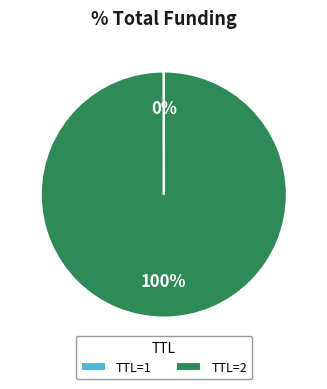

To the nearest percent, what is the difference between the largest and smallest slice percentages?

100%